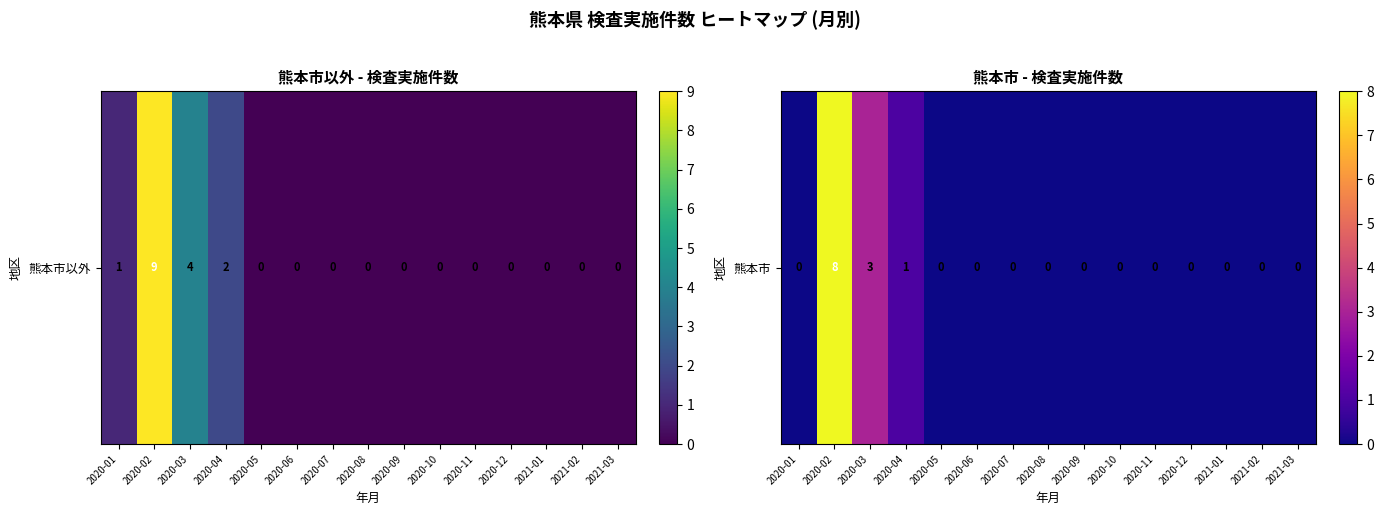

Rank the categories by value from lowest to highest.

2020-01, 2020-05, 2020-06, 2020-07, 2020-08, 2020-09, 2020-10, 2020-11, 2020-12, 2021-01, 2021-02, 2021-03, 2020-04, 2020-03, 2020-02